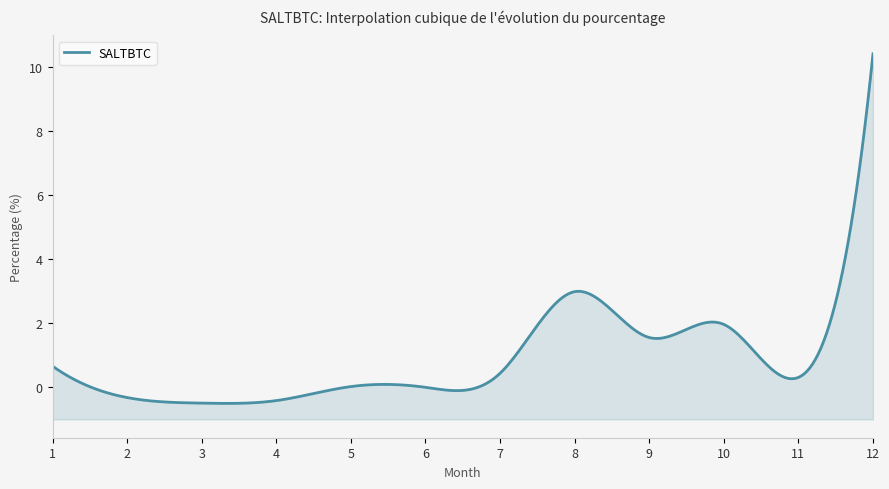

List the labels in order of value, largest first.

12, 8, 10, 9, 1, 7, 11, 5, 6, 2, 4, 3